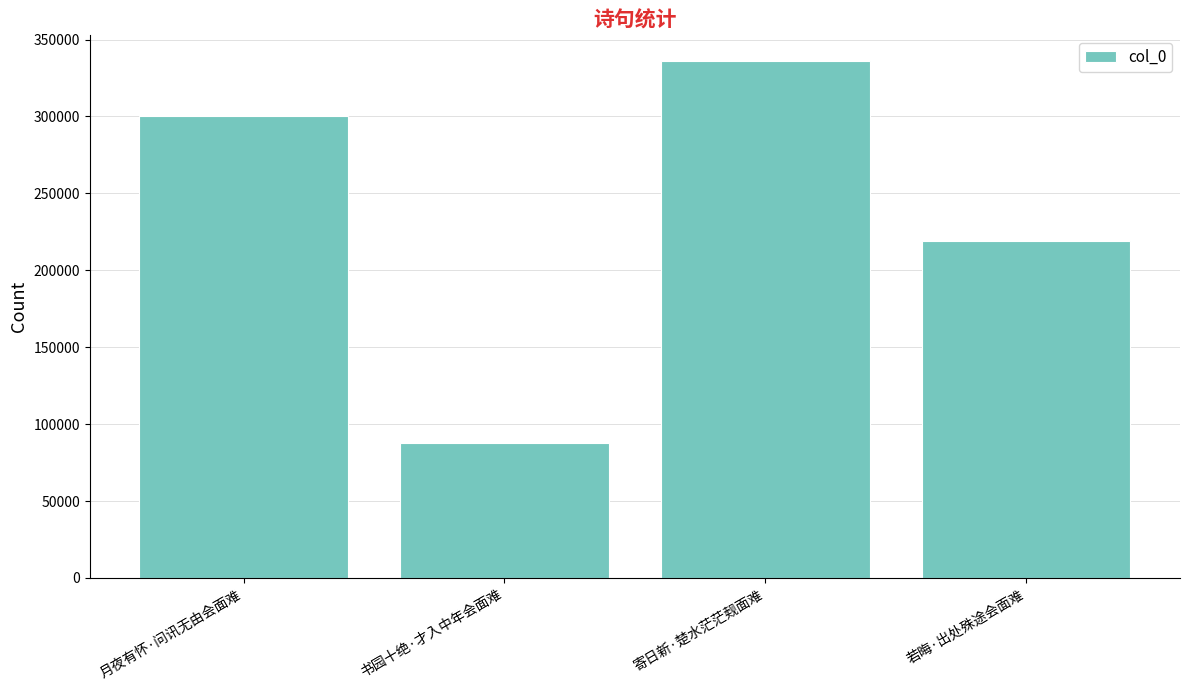

Reading left to right, transcribe all the data shown in this chart.

300567	87512	335939	219299